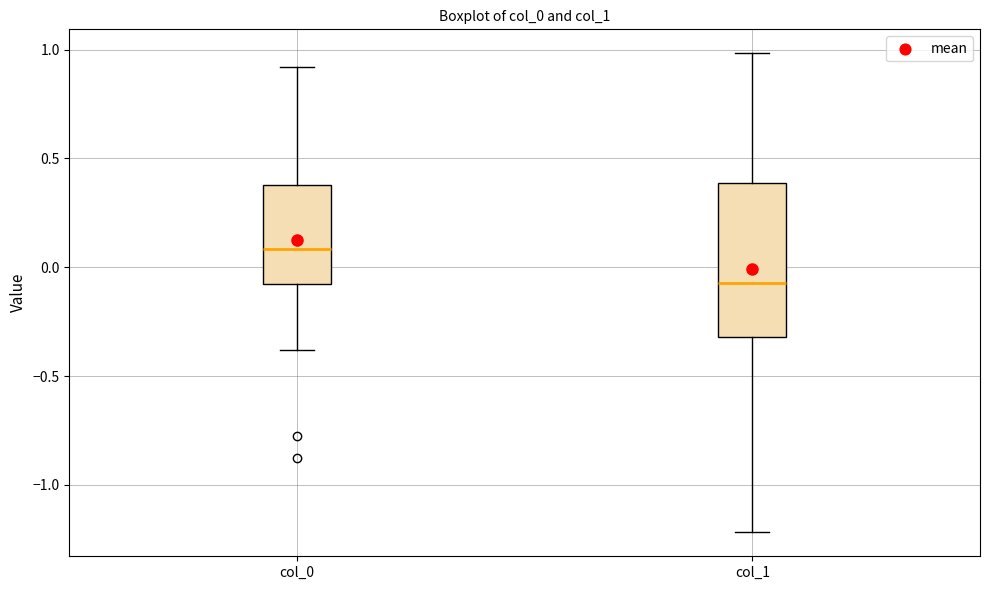

Where does the upper whisker of the box for col_1 end on the y-axis? The values are not printed on the chart, so give them approximately, as read against the axis.

1.00